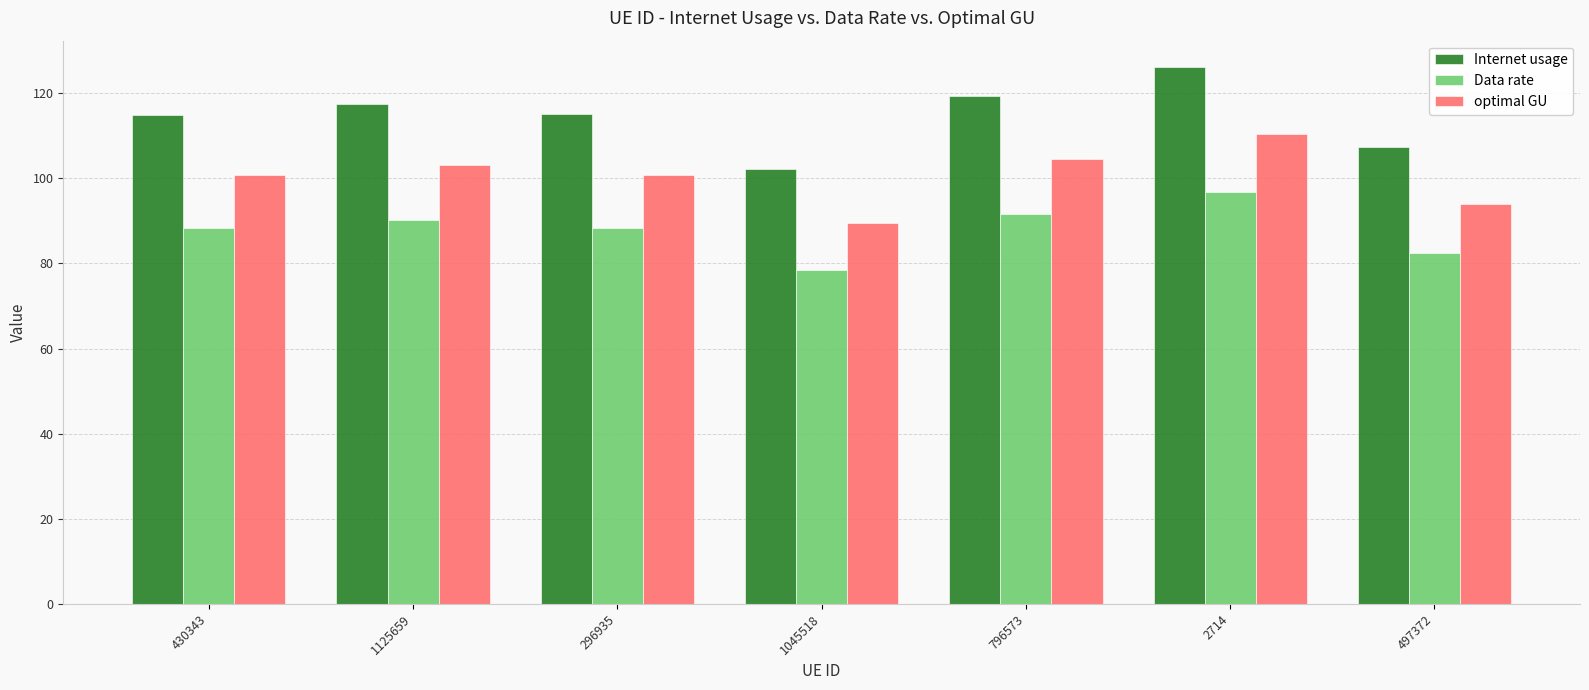

What is the sum of the Internet usage values at 1045518 and 2714?

228.3